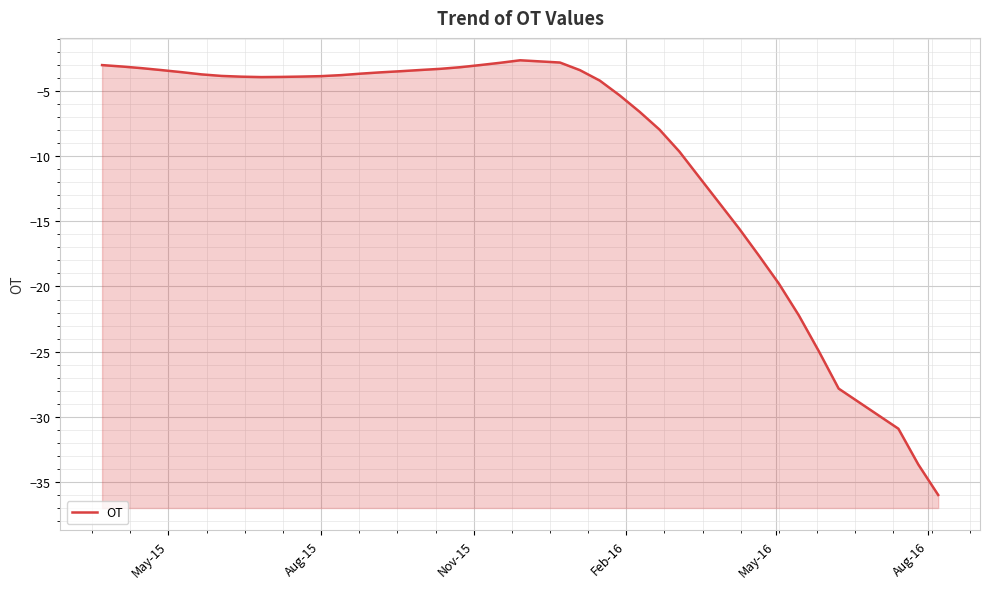

What is the value of the 10th point from the left?

-3.9